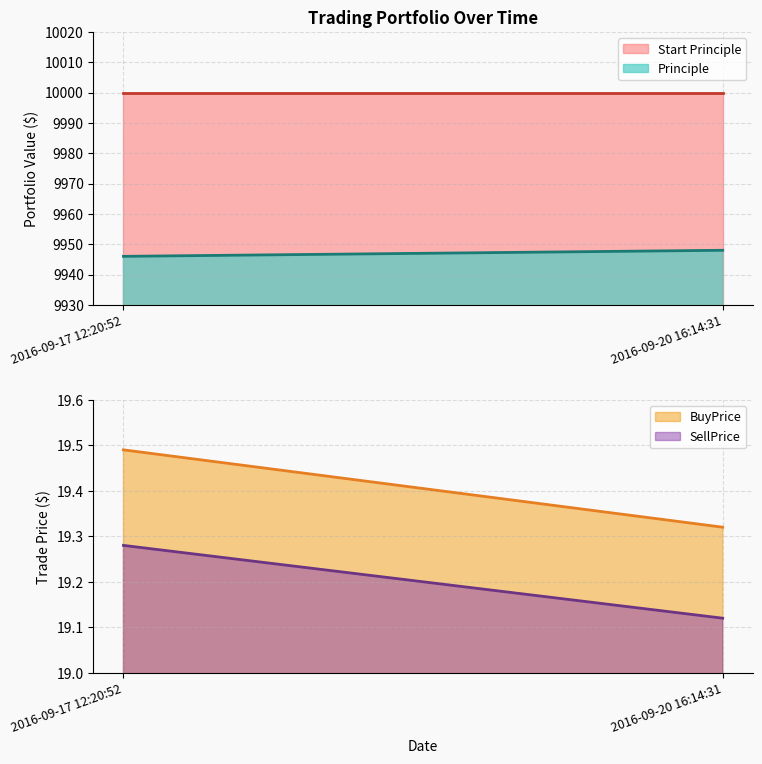

Does the chart display data point markers on the line(s)?

No